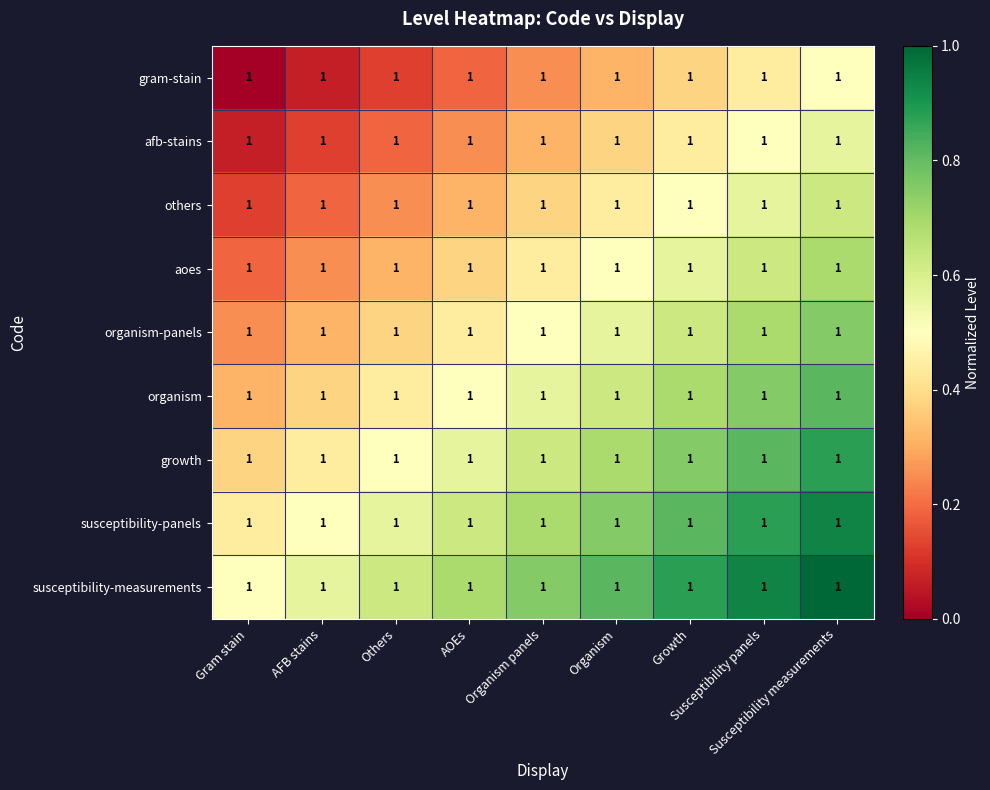

Which has a higher value, AOEs or Others?

AOEs